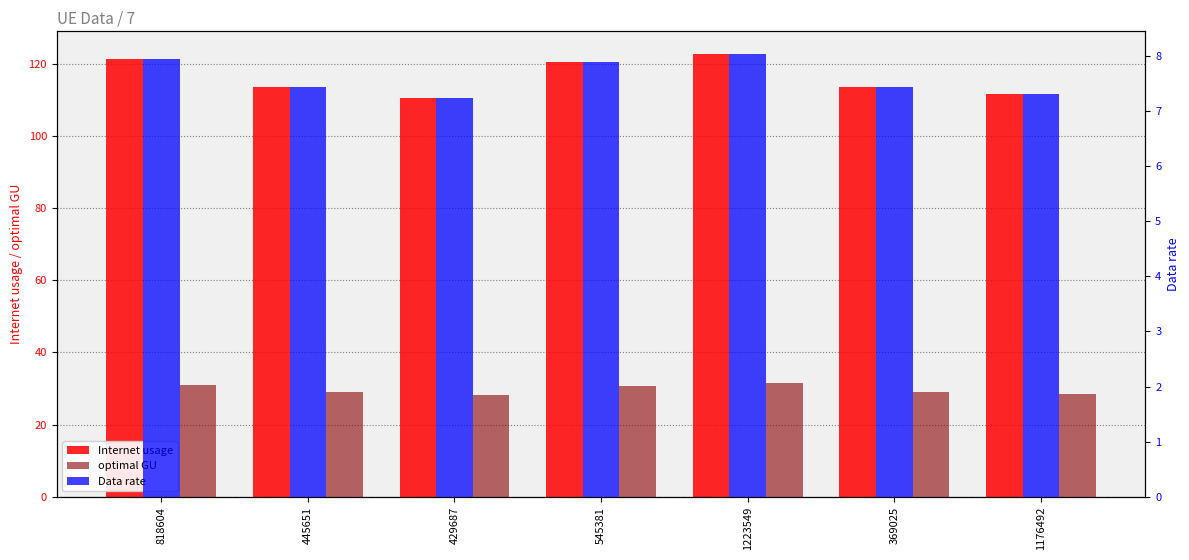

What are all the series names shown in the legend?

Internet usage, optimal GU, Data rate